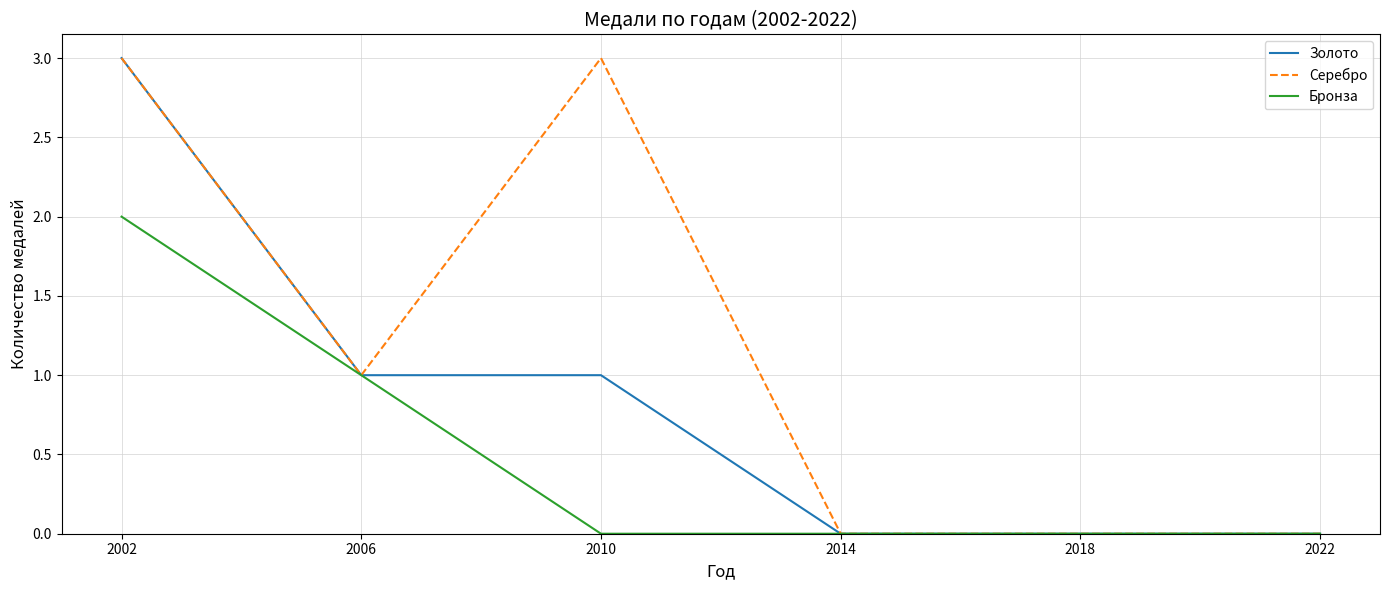

What is the difference between the second highest and minimum values in the Золото series?

1